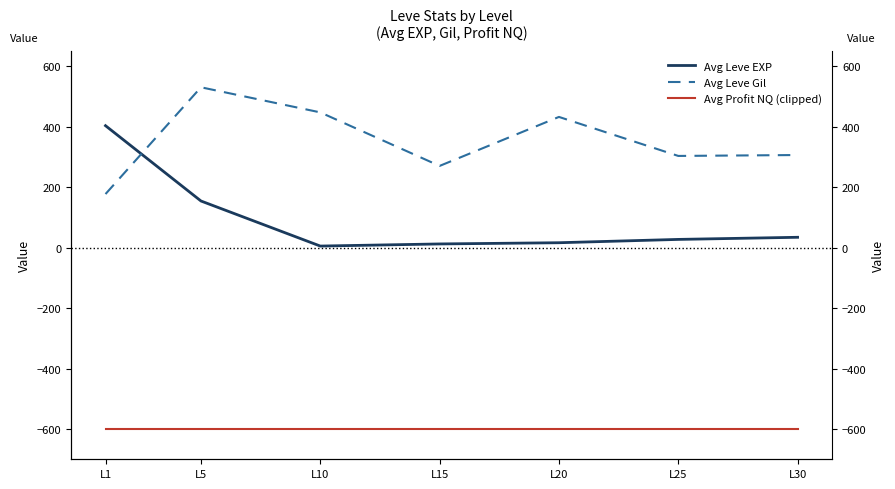

What is the sum of the Avg Leve EXP values at L20 and L10?

21